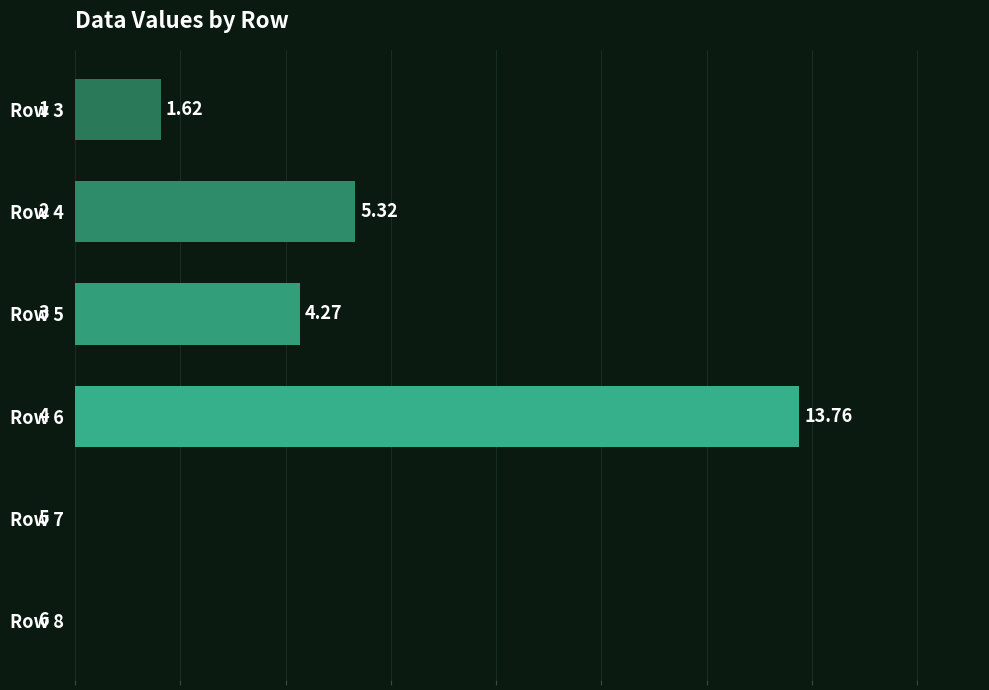

Are the bars grouped side by side (vs. stacked)?

No